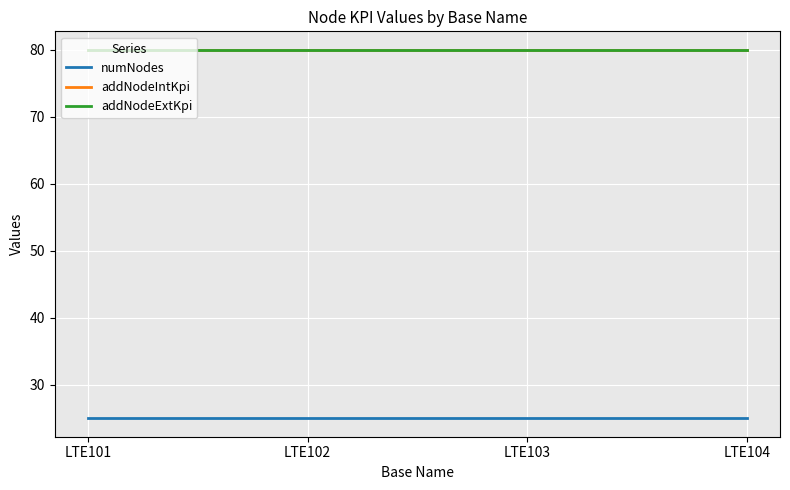

Reading left to right, extract all data points from this chart.

numNodes: LTE101=25	LTE102=25	LTE103=25	LTE104=25
addNodeIntKpi: LTE101=80	LTE102=80	LTE103=80	LTE104=80
addNodeExtKpi: LTE101=80	LTE102=80	LTE103=80	LTE104=80